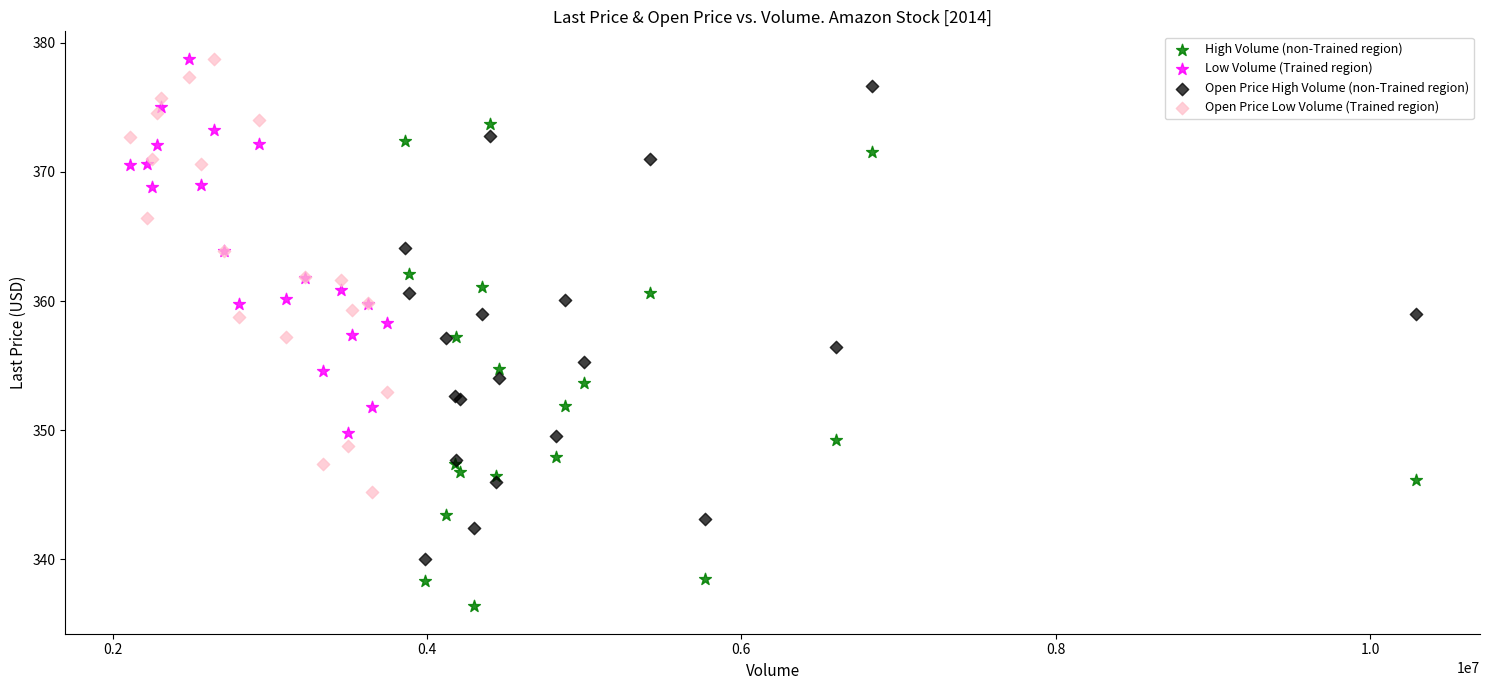

Which series contains the lowest Y value?

High Volume (non-Trained region)